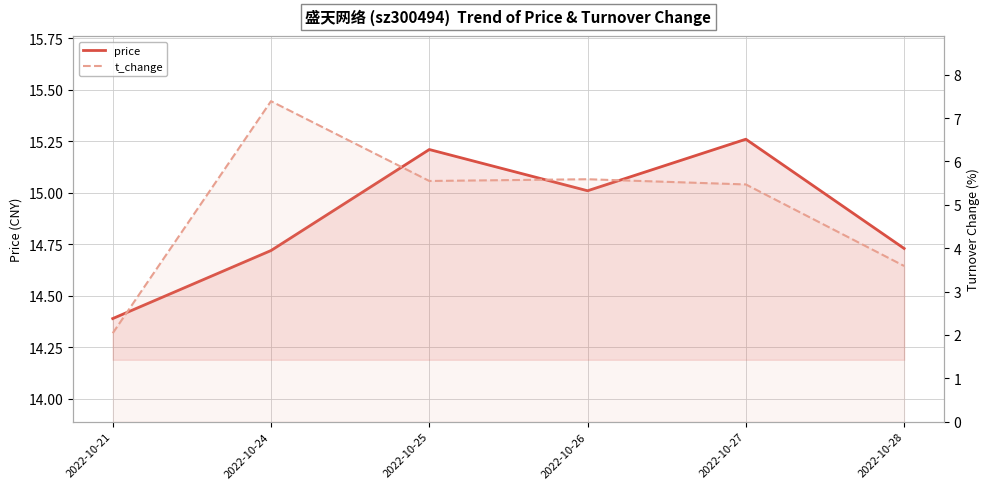

What is the difference between the maximum and minimum values in the t_change series?

5.3